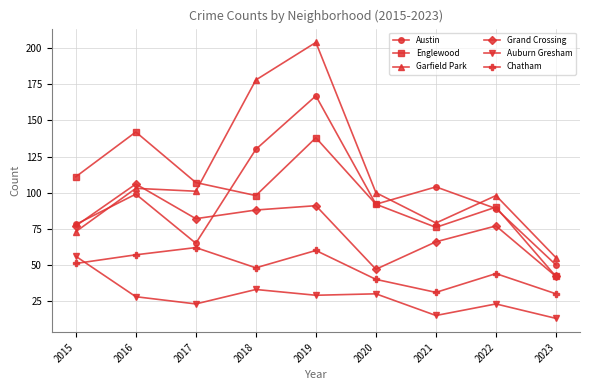

Between 2016 and 2019, which series saw the biggest shift?

Garfield Park